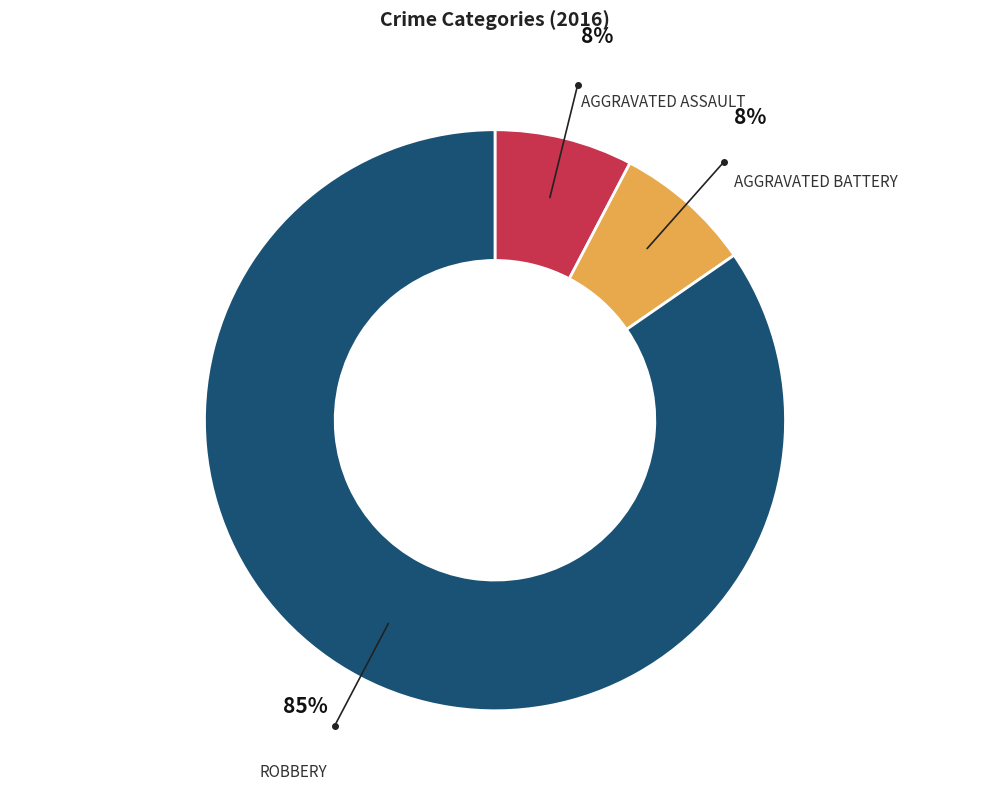

Count the number of slices in the pie.

3